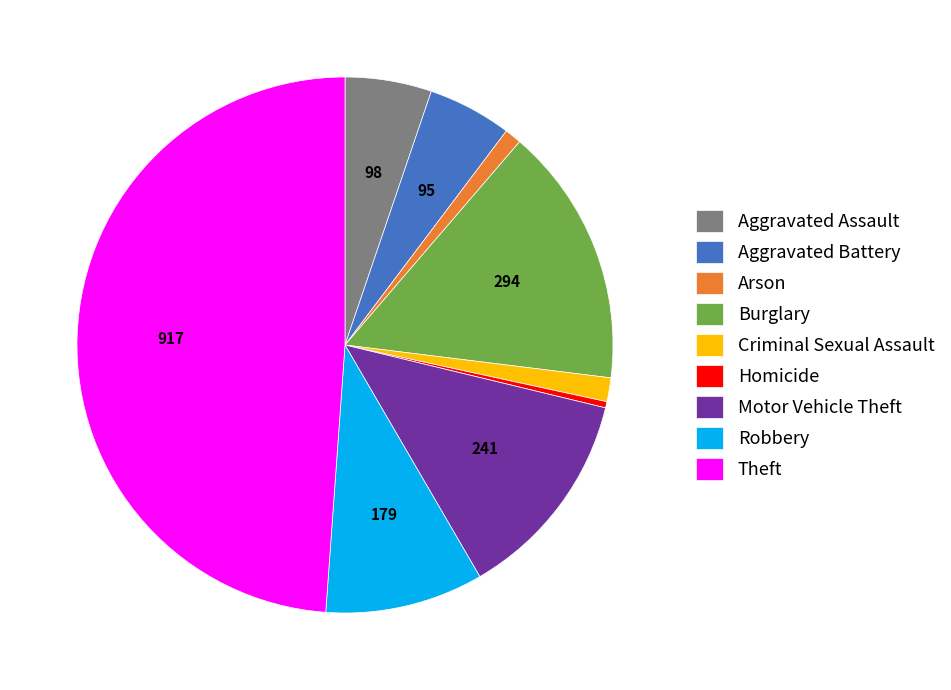

True or false: Arson accounts for 1% of the total.

True